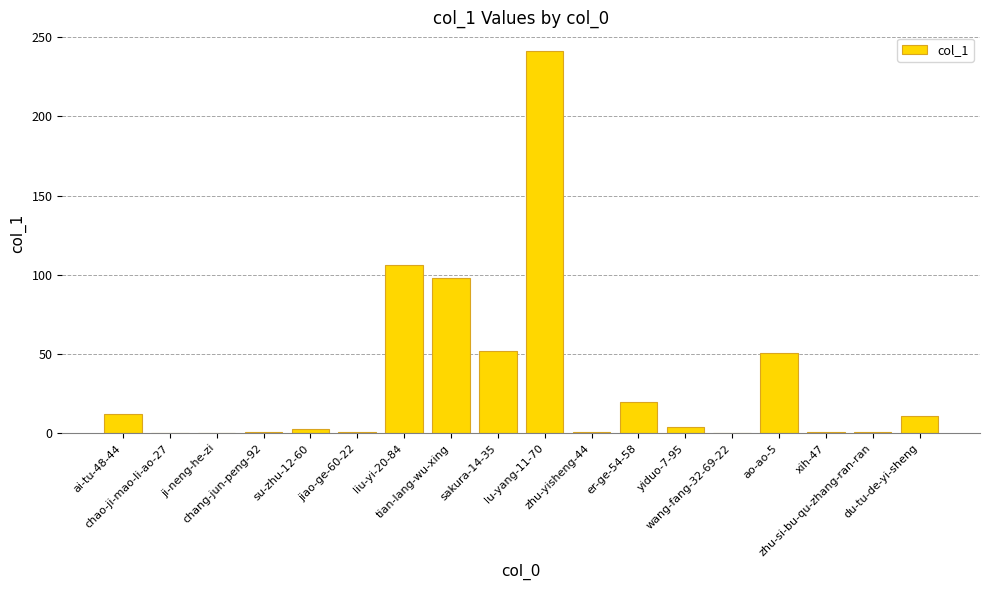

Approximately how many times larger is the value at jiao-ge-60-22 compared to er-ge-54-58?

0.1